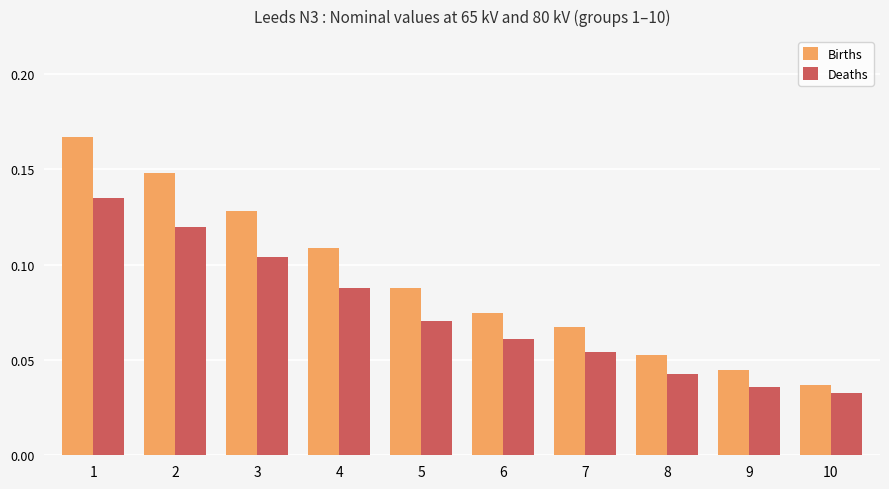

Where is Births nearest to the value 0?

10